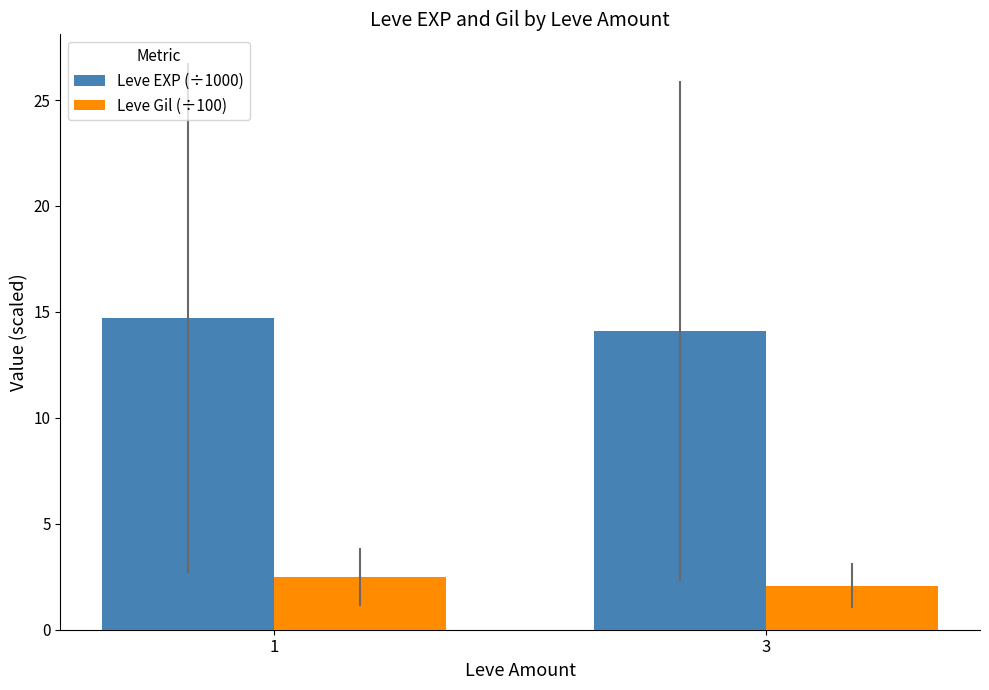

What is the value of the Leve Gil (÷100) bar at the 1st from the left?

2.5